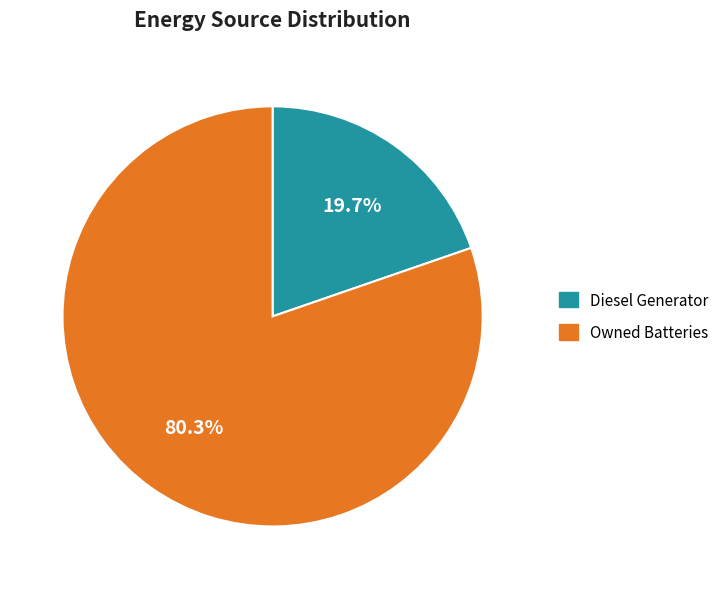

How many segments does this pie chart have?

2